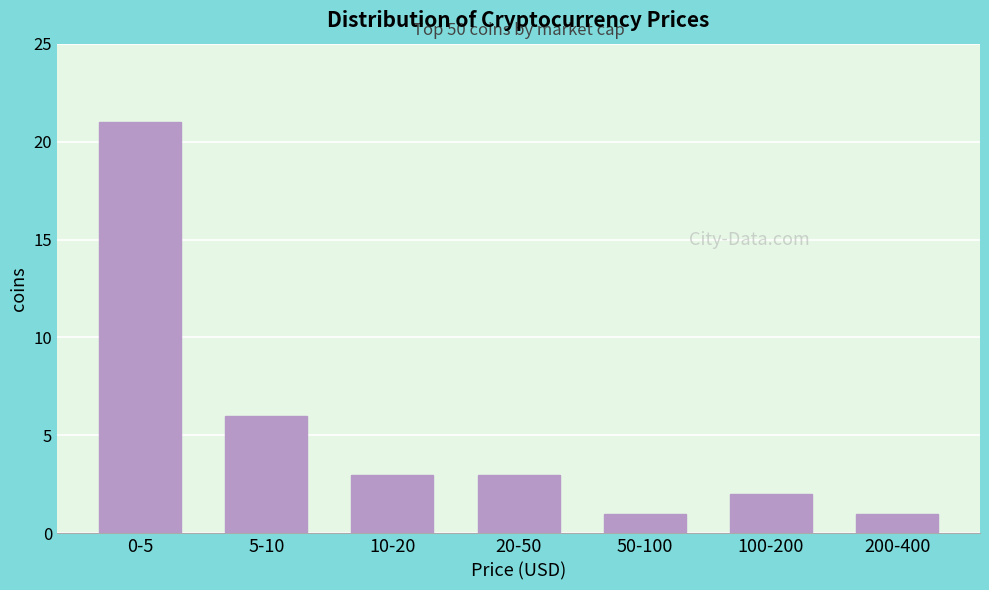

Reading right to left, what are all the values shown in this chart?

200-400=1	100-200=2	50-100=1	20-50=3	10-20=3	5-10=6	0-5=21